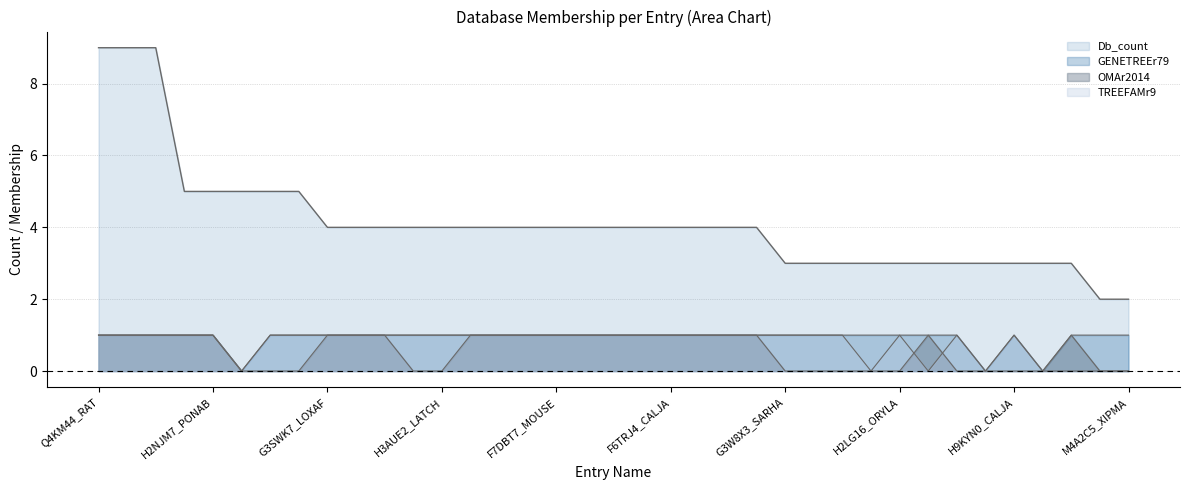

True or false: OMAr2014 and Db_count cross at least once.

False